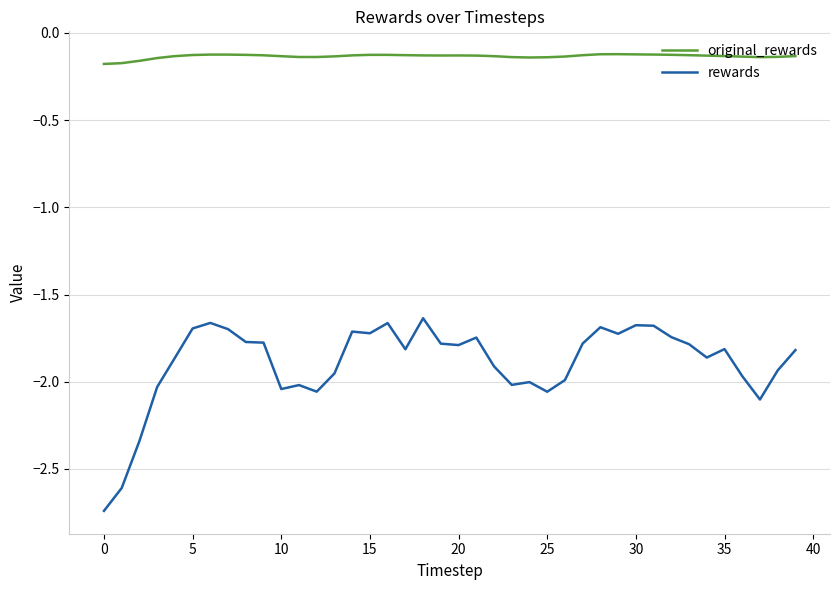

Does the chart have visible grid lines?

Yes